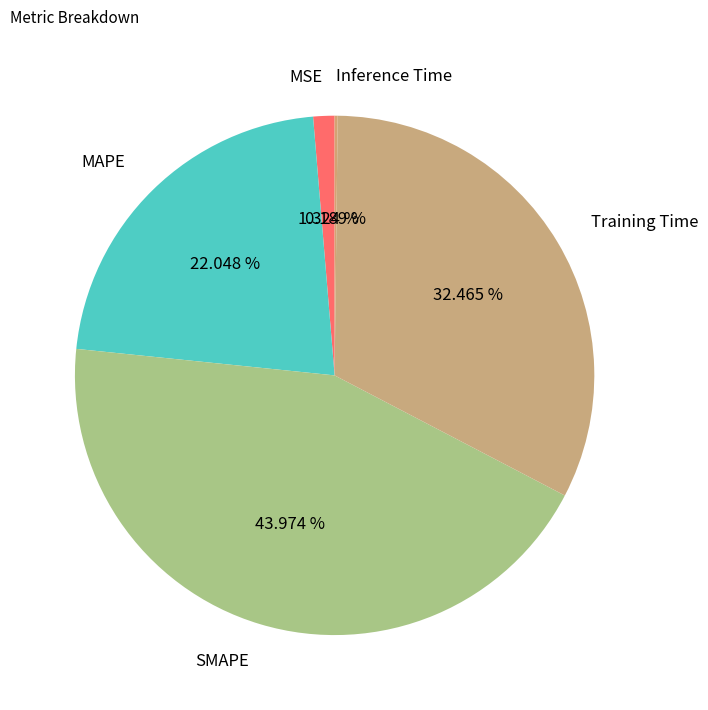

What is the ratio of the value at MAPE to the value at SMAPE?

0.5